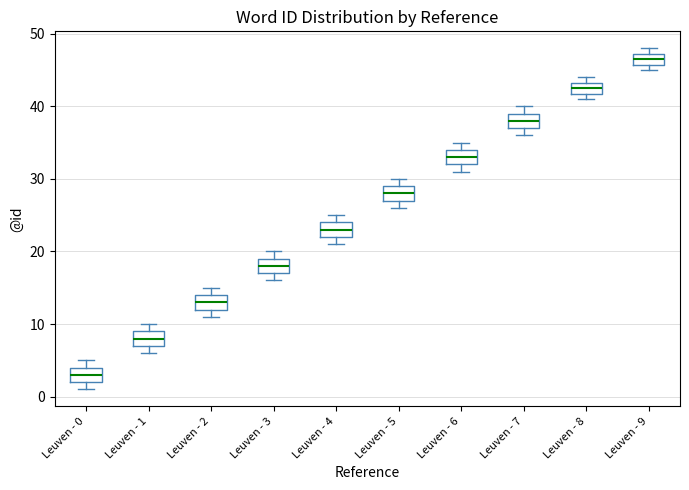

Reading left to right, transcribe this box plot: for each box, give where its median line is, the range the box spans, and where its two whiskers end, as read against the y-axis. The values are not printed on the chart, so give them approximately, as read against the axis.

Leuven - 0: median 3, box 2 to 4, whiskers 1 to 5
Leuven - 1: median 8, box 7 to 9, whiskers 6 to 10
Leuven - 2: median 13, box 12 to 14, whiskers 11 to 15
Leuven - 3: median 18, box 17 to 19, whiskers 16 to 20
Leuven - 4: median 23, box 22 to 24, whiskers 21 to 25
Leuven - 5: median 28, box 27 to 29, whiskers 26 to 30
Leuven - 6: median 33, box 32 to 34, whiskers 31 to 35
Leuven - 7: median 38, box 37 to 39, whiskers 36 to 40
Leuven - 8: median 43 (inside the box), box 42 to 43, whiskers 41 to 44
Leuven - 9: median 47 (inside the box), box 46 to 47, whiskers 45 to 48